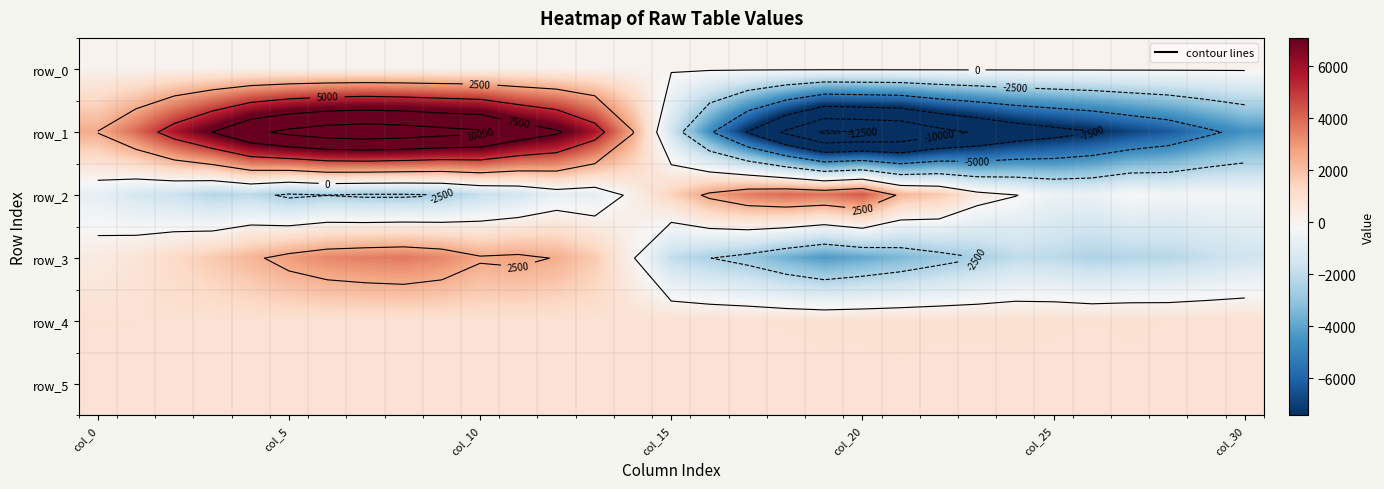

What is the sum of the row_3 values at 19 and 21?

-7733.0